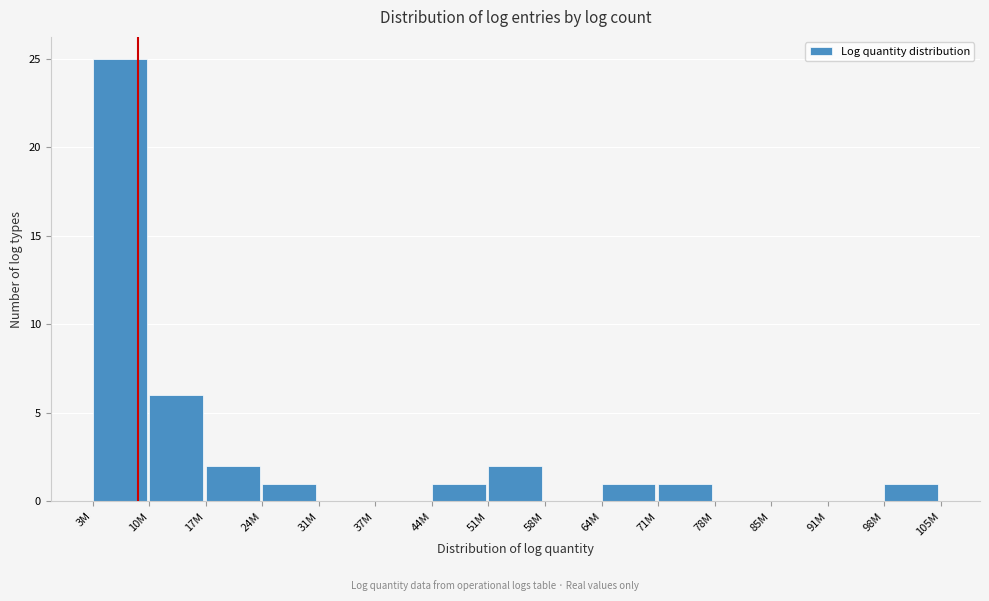

Reading left to right, list all the values displayed in this chart.

3M=25	10M=6	17M=2	24M=1	31M=0	37M=0	44M=1	51M=2	58M=0	64M=1	71M=1	78M=0	85M=0	91M=0	98M=1